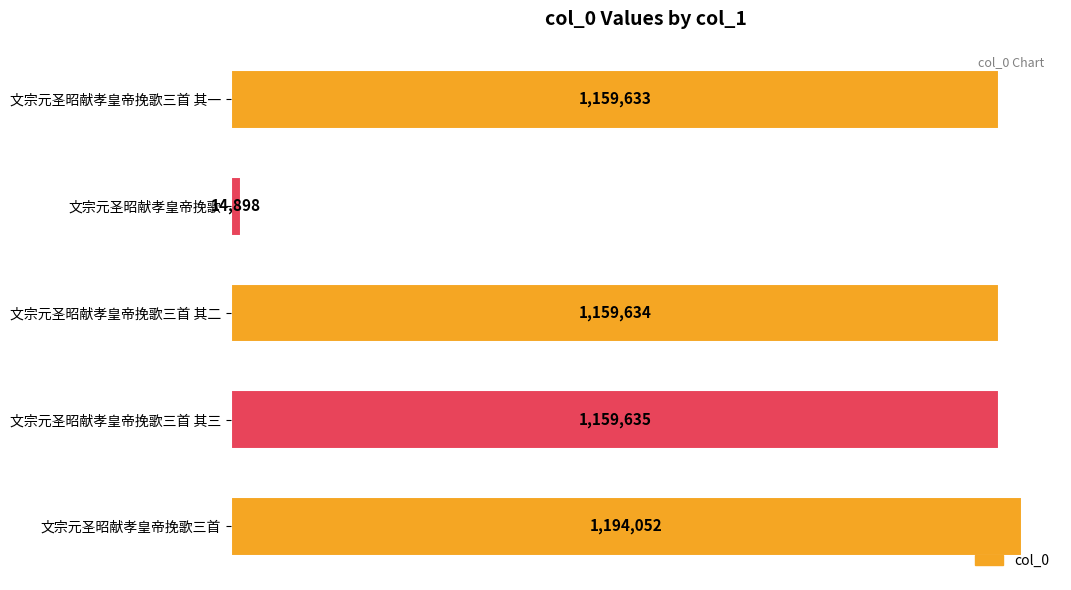

Rank the categories by value from highest to lowest.

文宗元圣昭献孝皇帝挽歌三首, 文宗元圣昭献孝皇帝挽歌三首 其三, 文宗元圣昭献孝皇帝挽歌三首 其二, 文宗元圣昭献孝皇帝挽歌三首 其一, 文宗元圣昭献孝皇帝挽歌